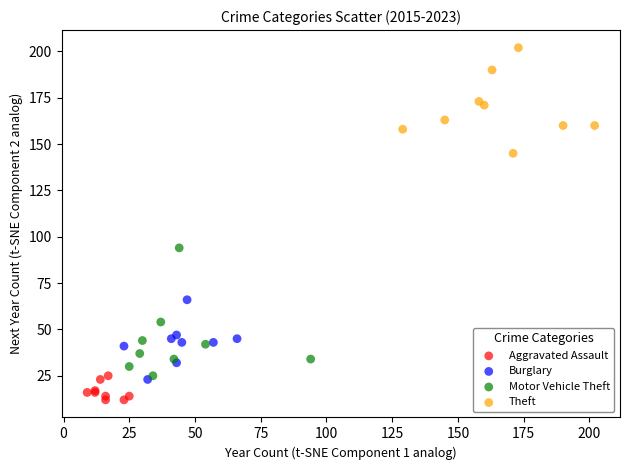

Which series reaches the minimum Y coordinate?

Aggravated Assault